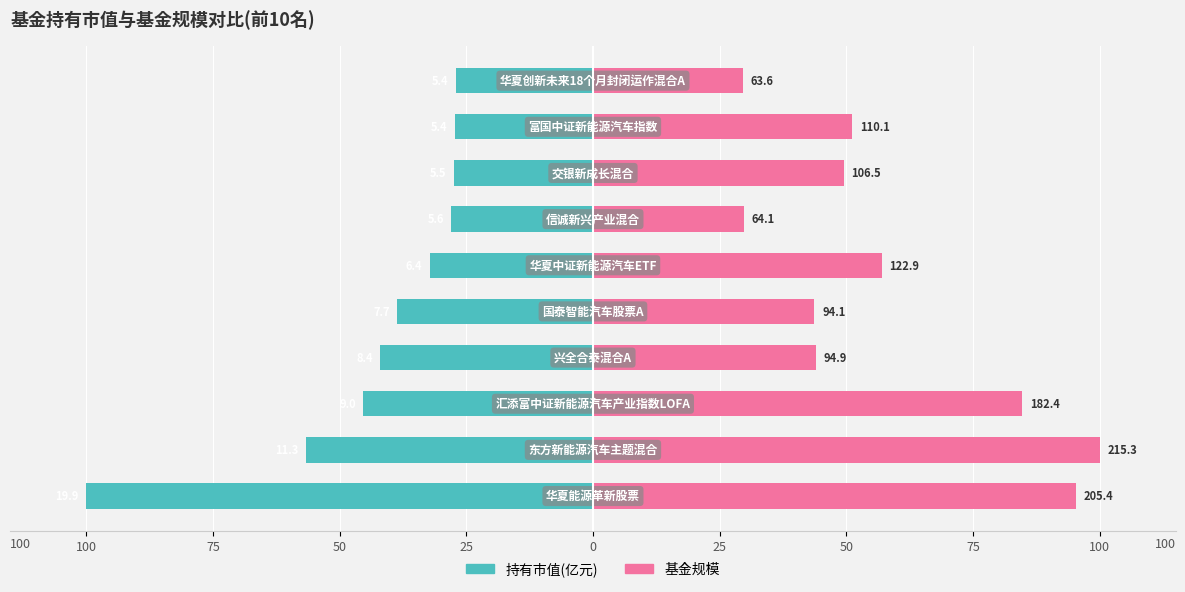

Rank the series by their average value, from lowest to highest.

持有市值(亿元), 基金规模